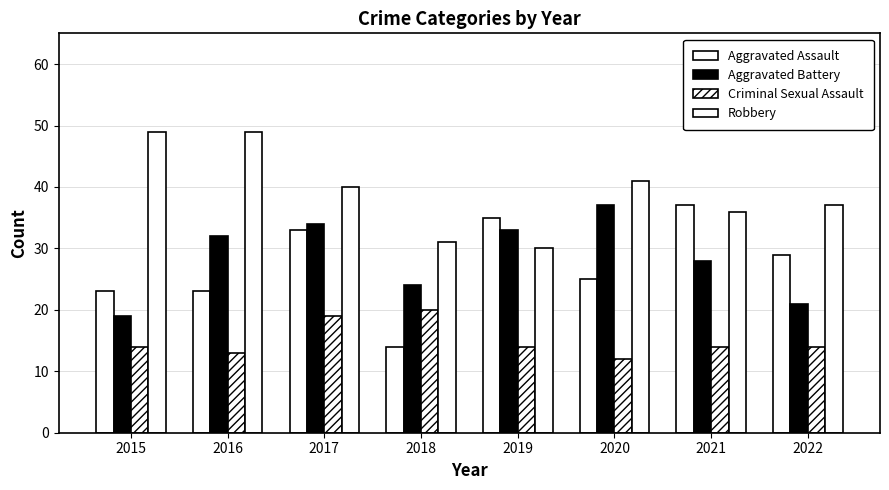

At which label does Aggravated Battery reach its minimum?

2015